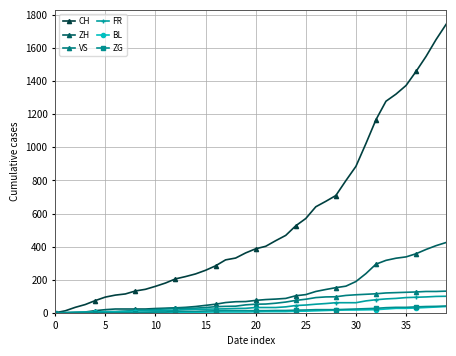

How many lines are shown in the chart?

6